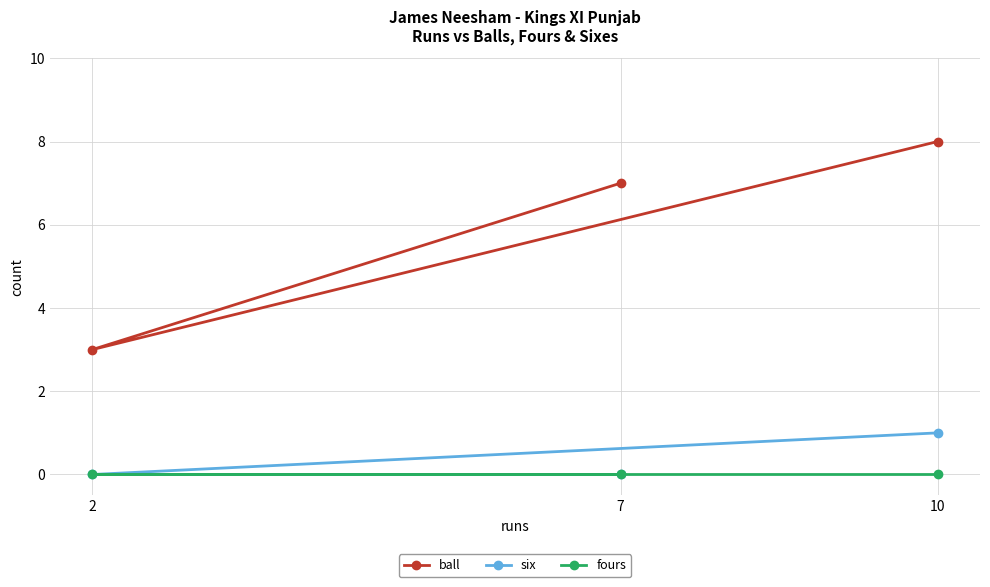

Rank the series by their maximum value, from highest to lowest.

ball, six, fours